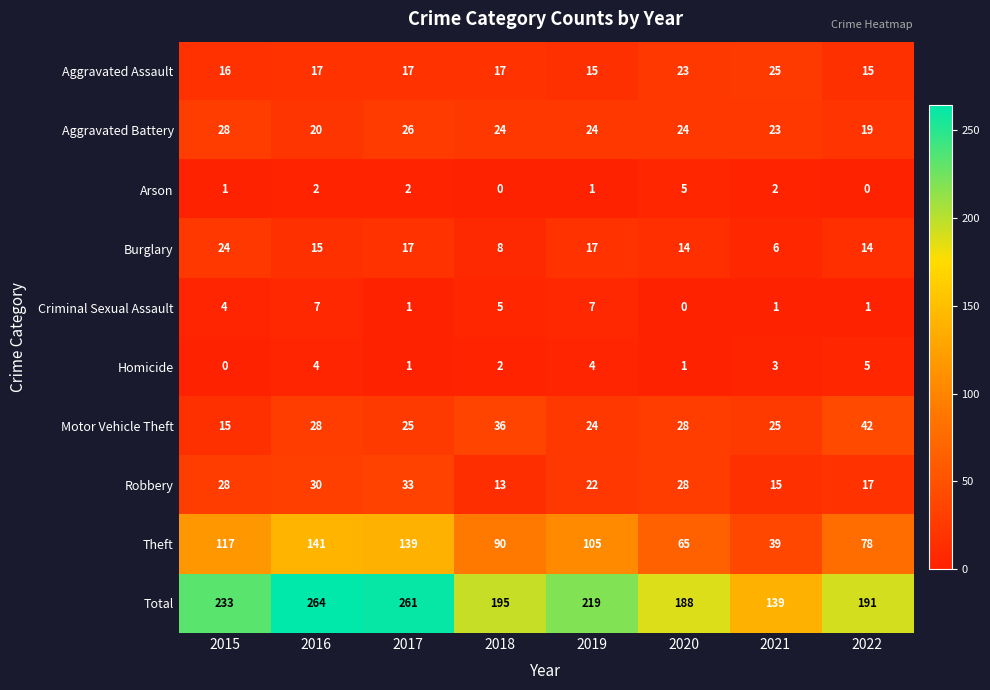

Which series changed the most between 2018 and 2020?

Theft